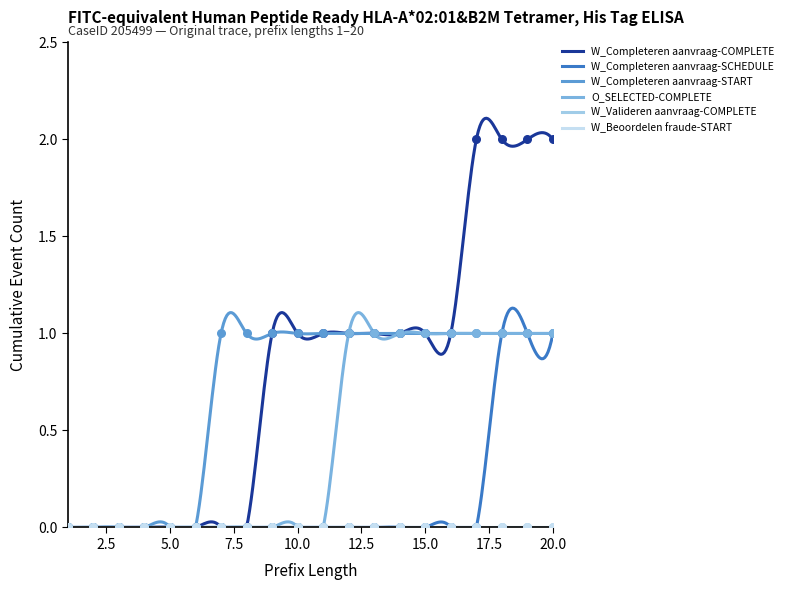

At how many categories does at least one series exceed 1?

4